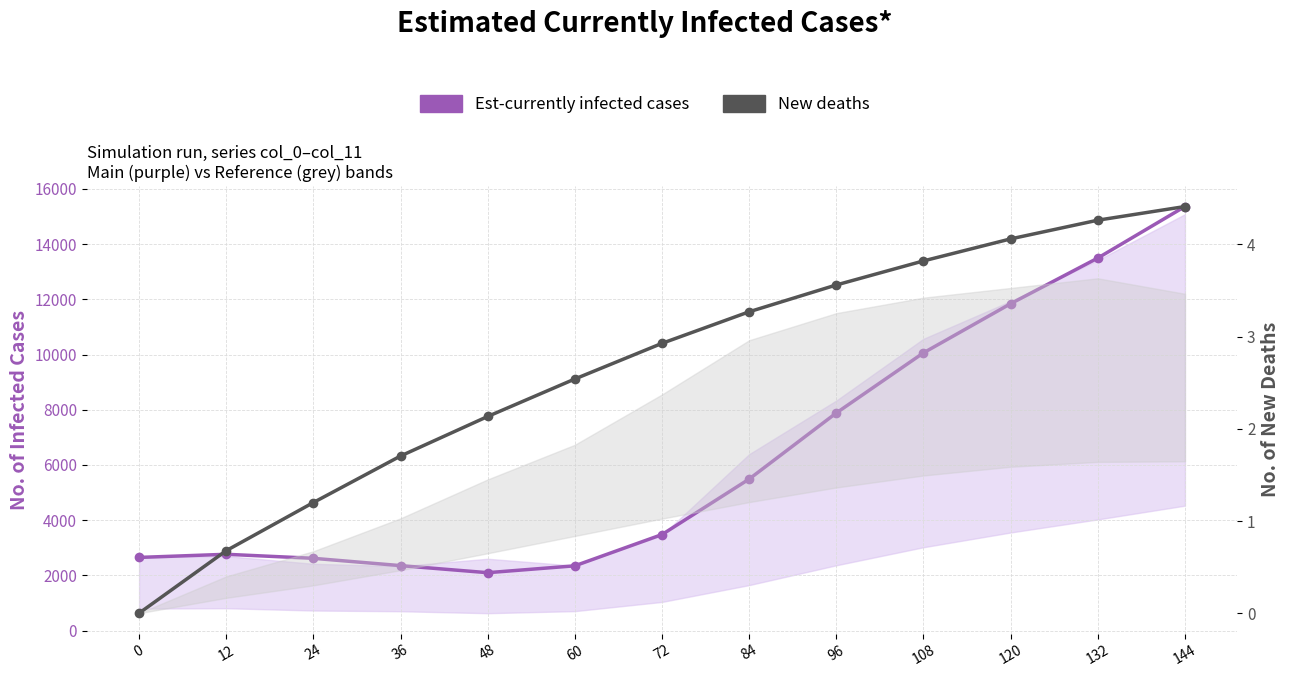

At which category is the sum across all series the highest?

144